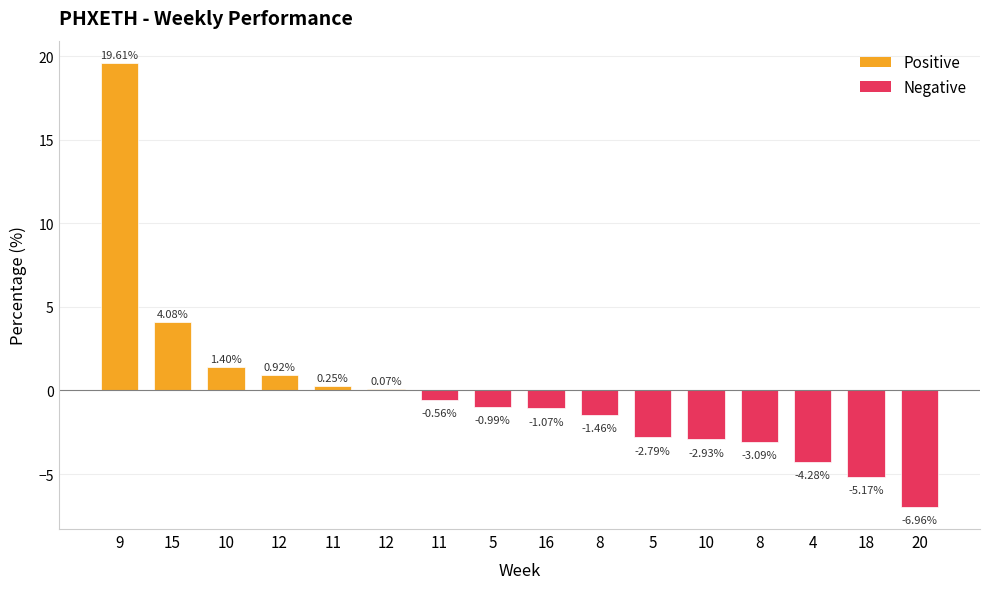

What is the difference between the second highest and second lowest values?

9.2